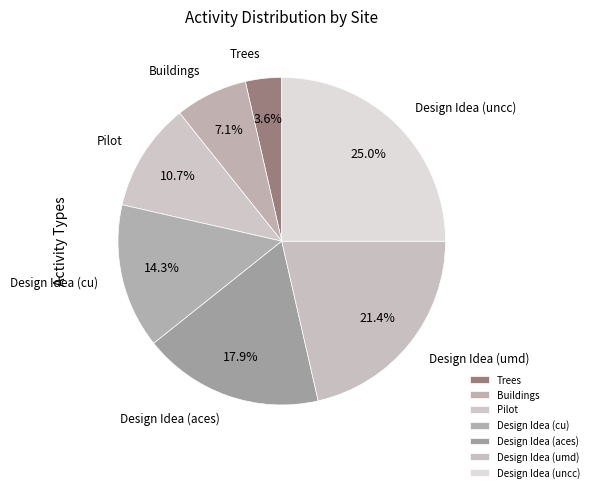

What percentage is the Design Idea (aces) slice, to the nearest percent?

18%